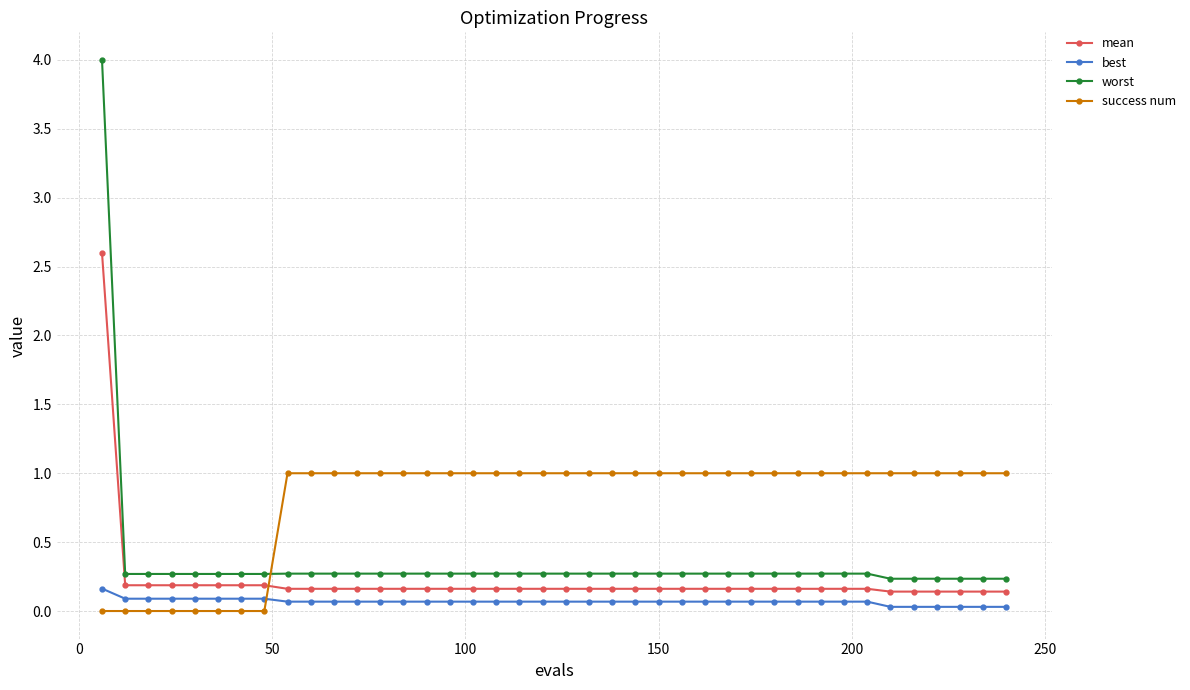

Which series has the largest total across all categories?

success num